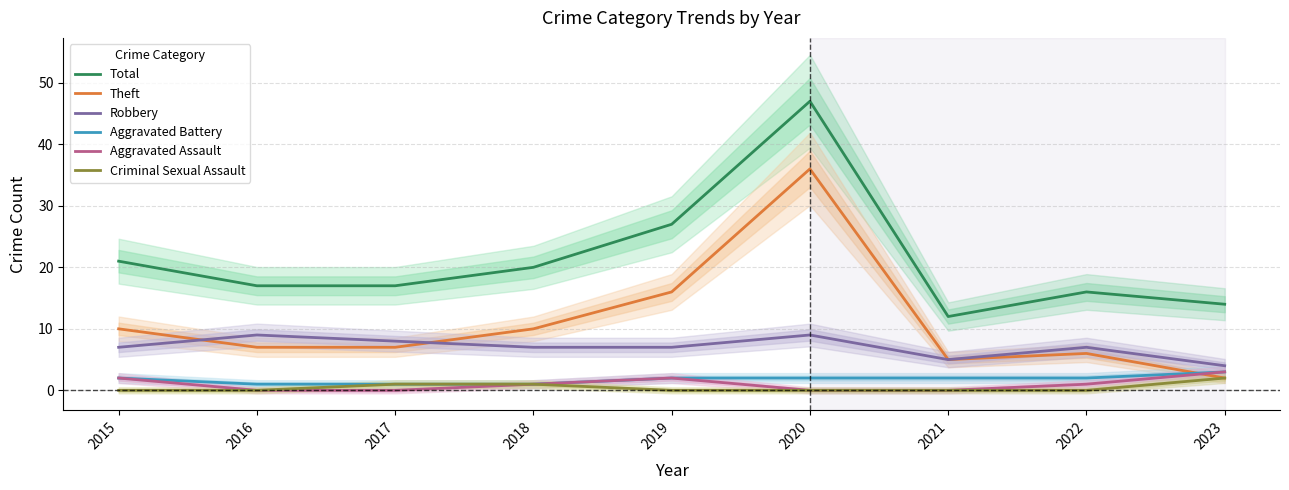

What is the value of the Theft point at the 6th from the left?

36